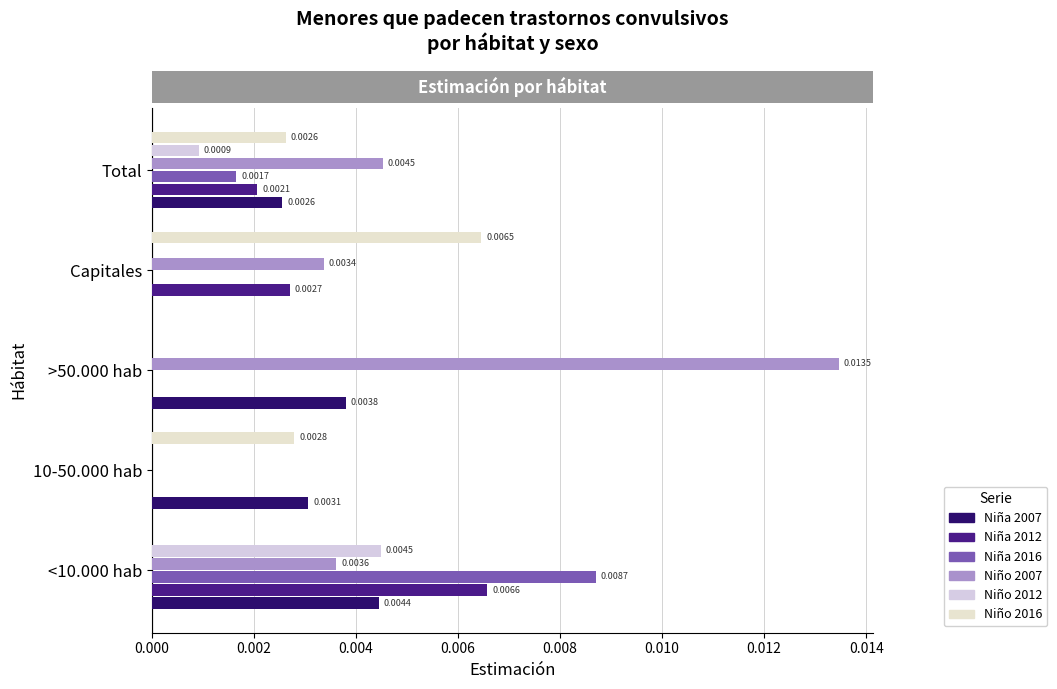

How many values in Niña 2007 are above zero?

4